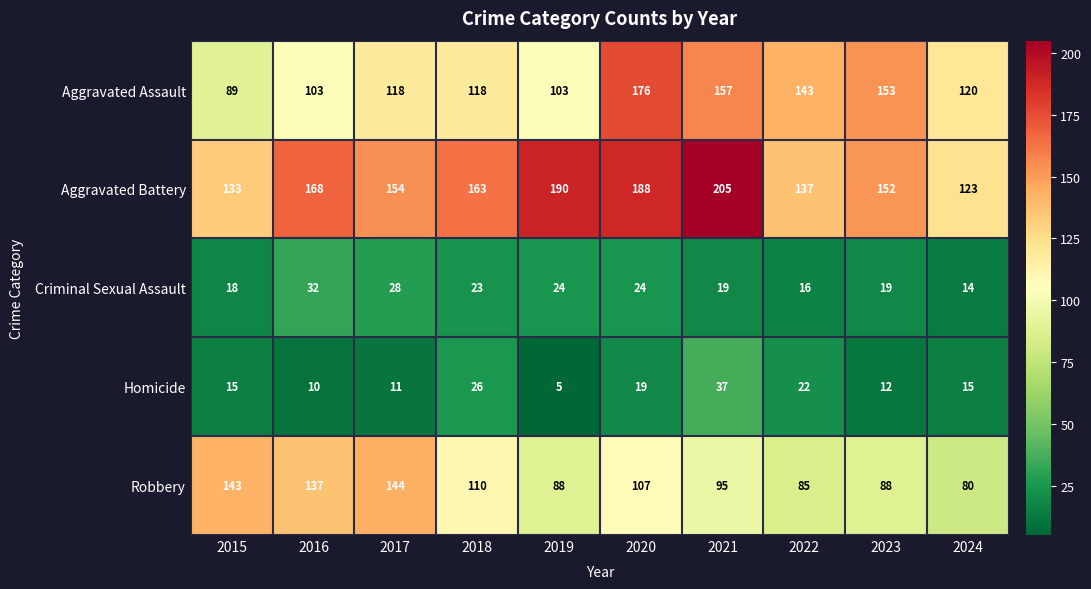

What is the spread (max minus min) of values at 2023?

141